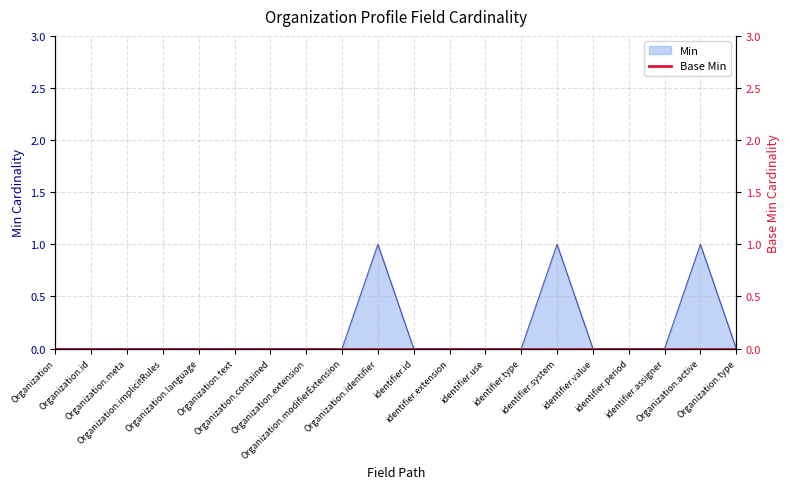

How many data points does each series have?

20